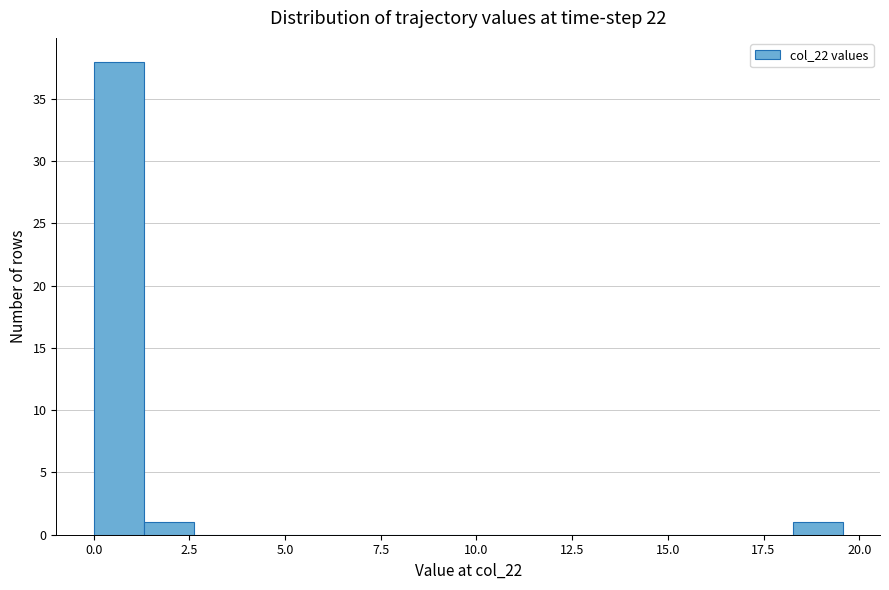

Around what value on the x-axis is the tallest bar? Give the approximate position of its centre, as read against the axis.

0.5